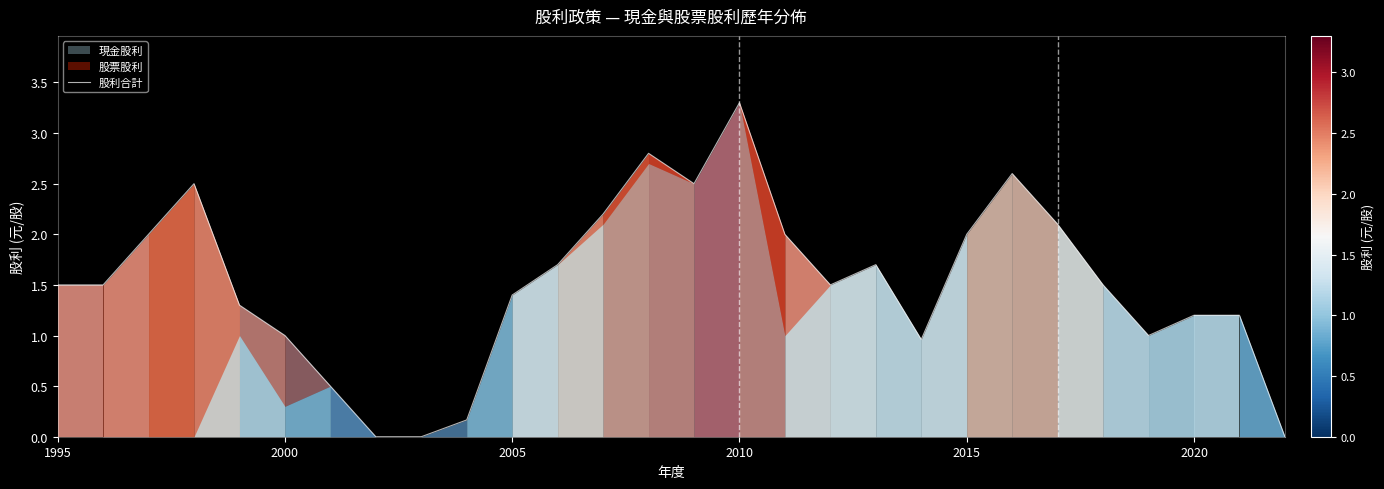

Reading right to left, what are all the values shown in this chart?

0.0	1.2	1.2	1.0	1.5	2.1	2.6	2.0	1.0	1.7	1.5	2.0	3.3	2.5	2.8	2.2	1.7	1.4	0.2	0.0	0.0	0.5	1.0	1.3	2.5	2.0	1.5	1.5